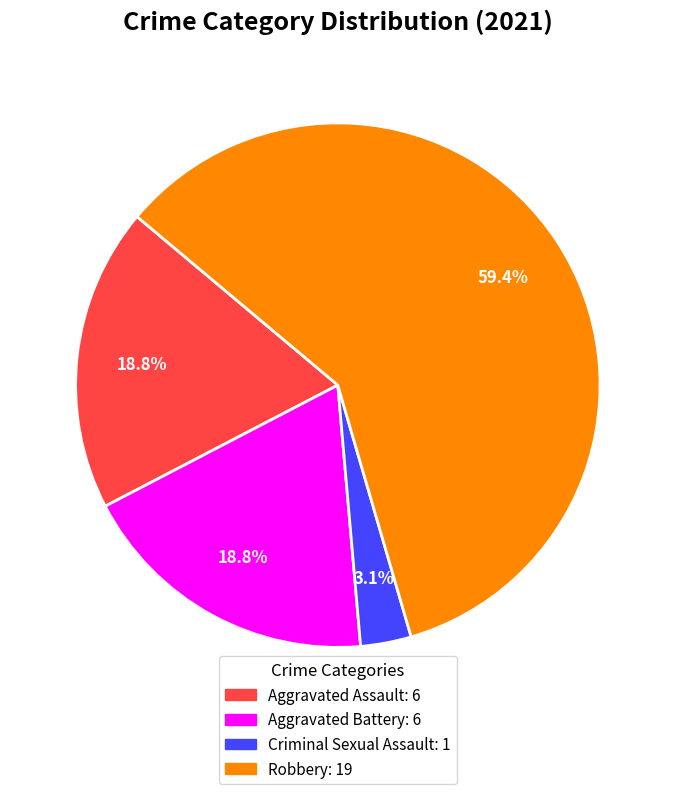

Does any single category account for the majority?

Yes